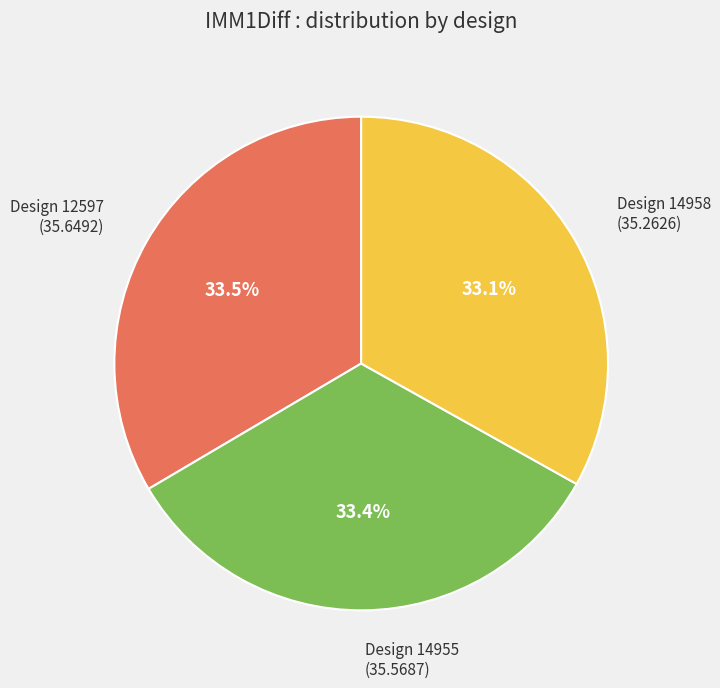

Does Design 12597 (35.6492) account for over 50% of the chart?

No